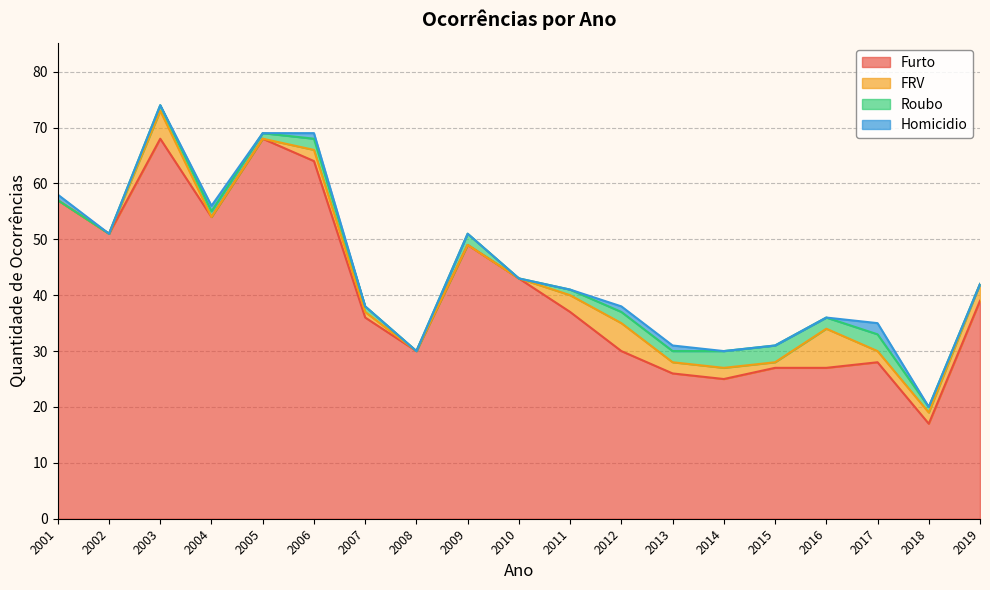

Which category has the lowest value across all series?

2001